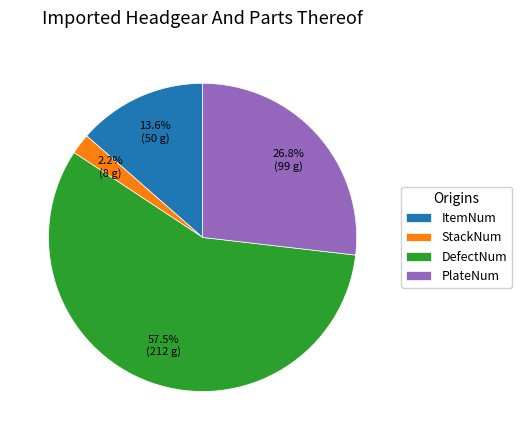

Which category has the smallest portion of the pie?

StackNum